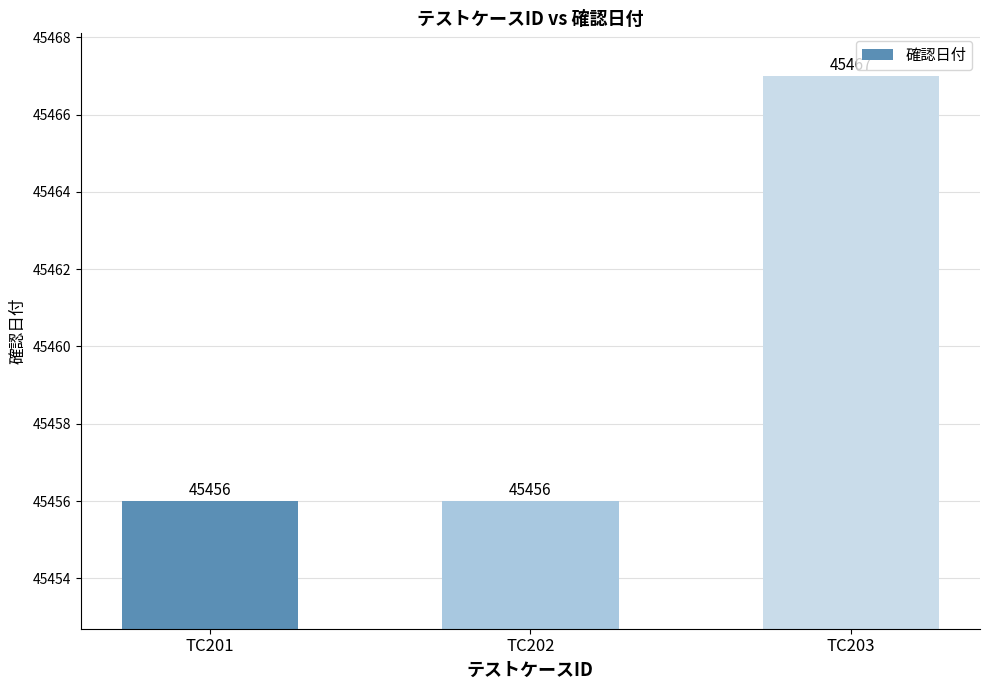

Which has a higher value, TC202 or TC203?

TC203